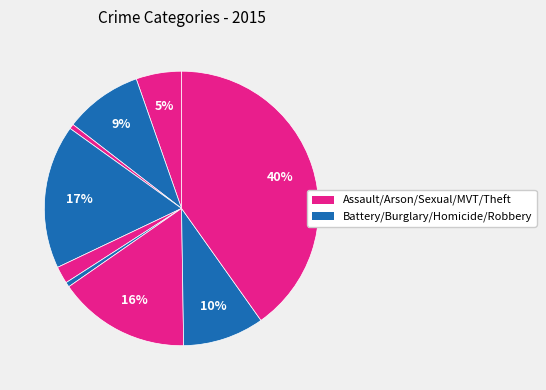

Count the number of slices in the pie.

9